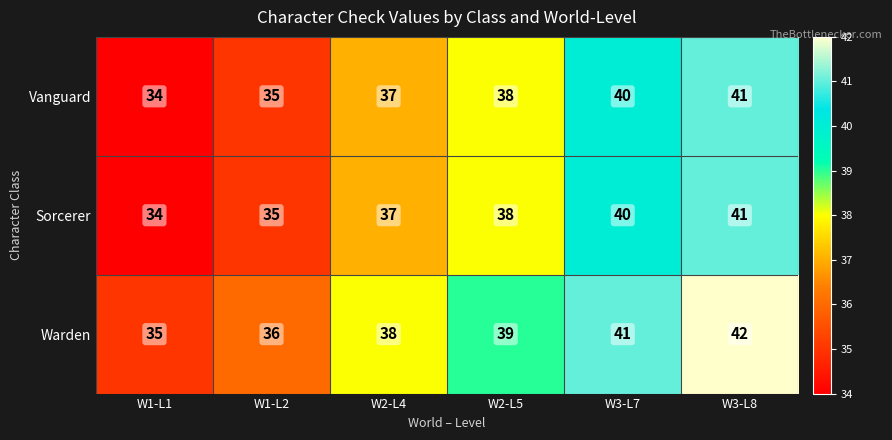

Read the Sorcerer value at W3-L7.

40